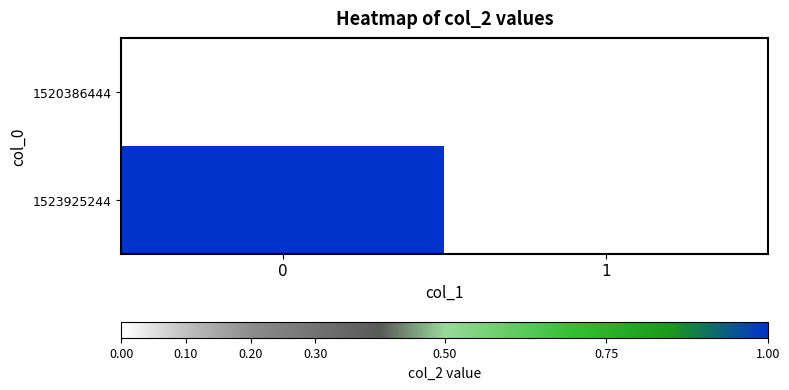

How many data points does each series have?

2